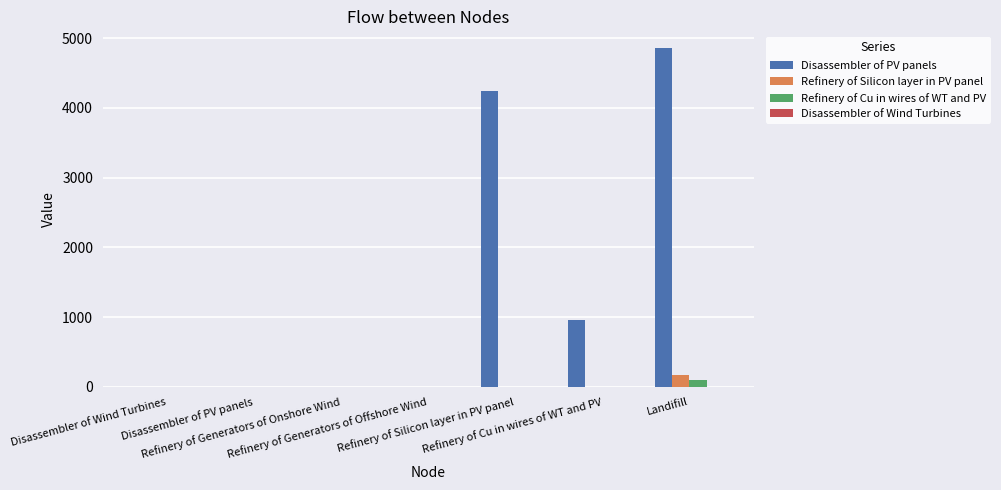

At which category is the sum across all series the highest?

Landifill